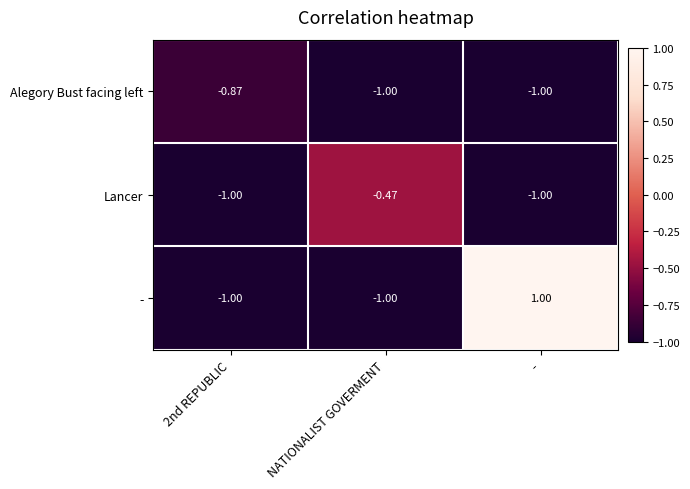

Which series has the largest total across all categories?

-